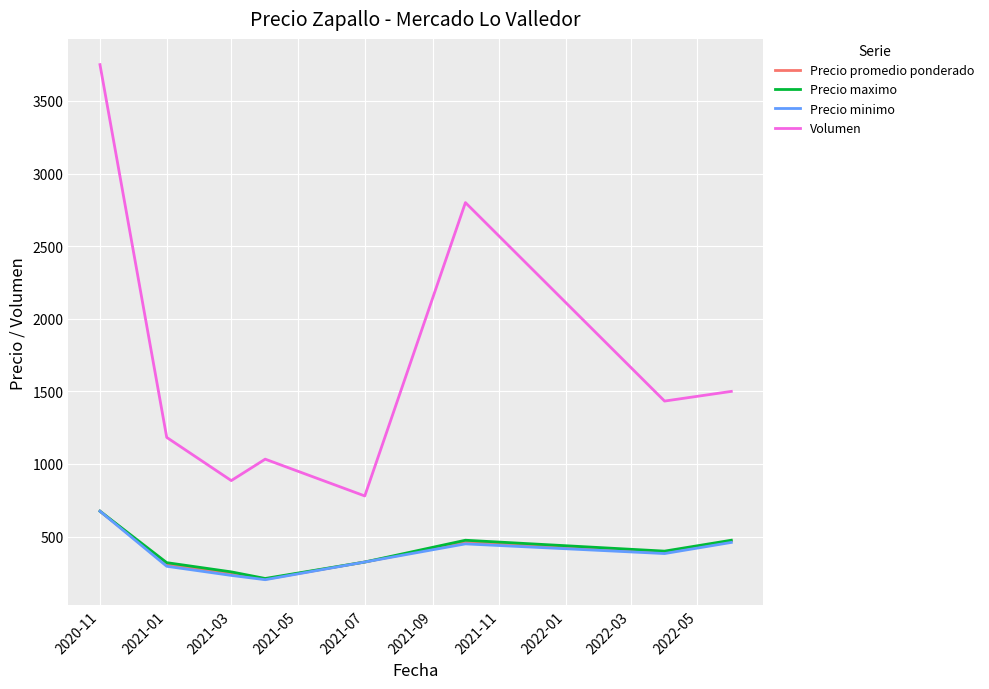

What is the minimum value shown in the chart?

203.3